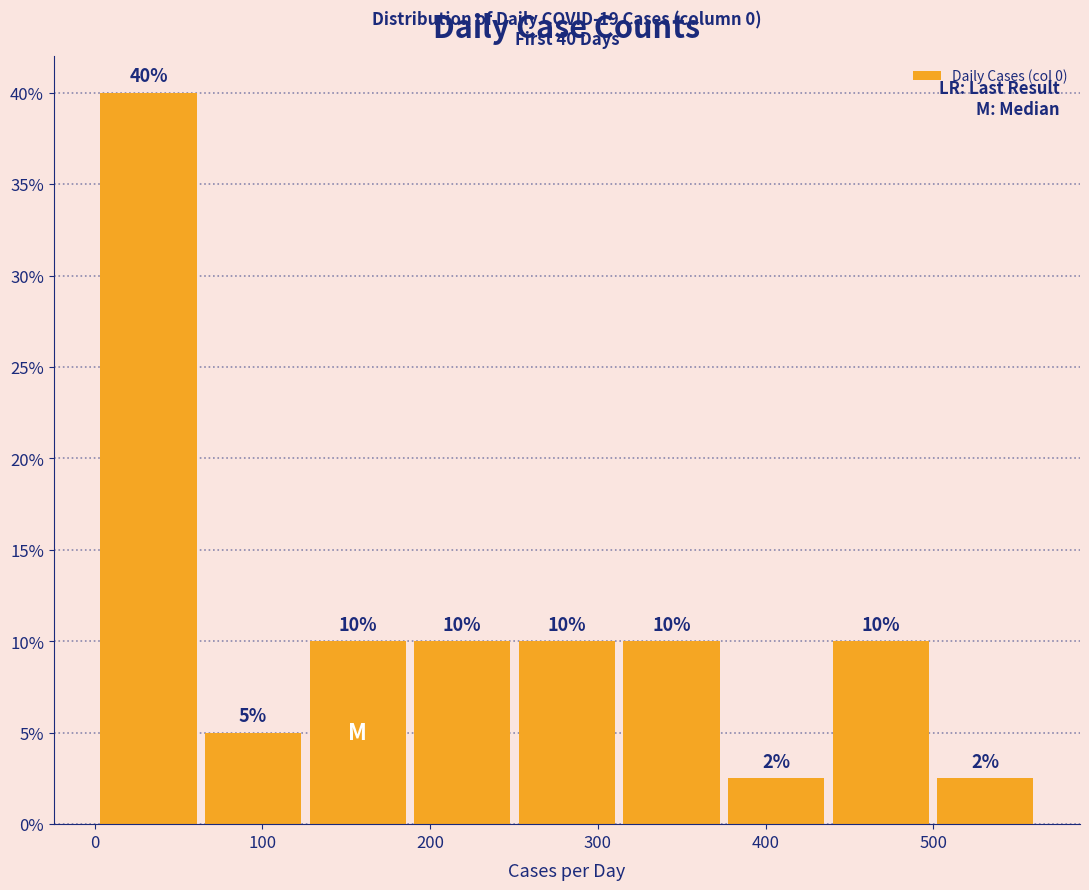

Over which range of the x-axis is the bar tallest?

0 to 60